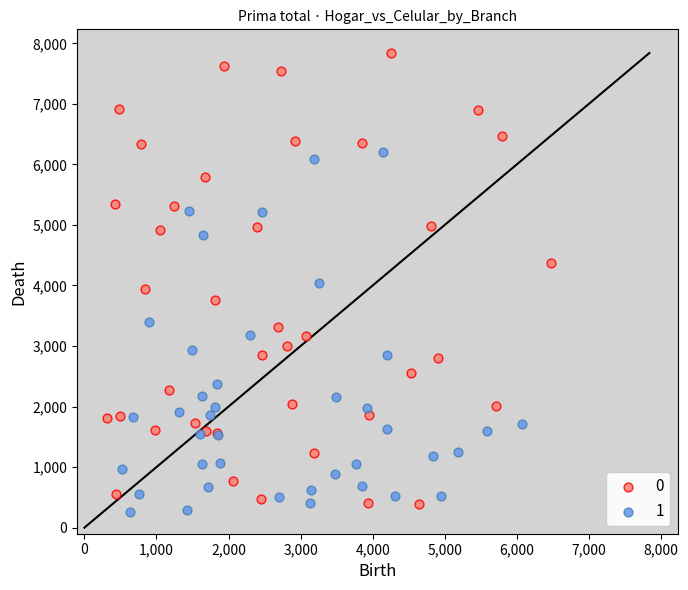

Which series has the largest Y range (max minus min)?

0